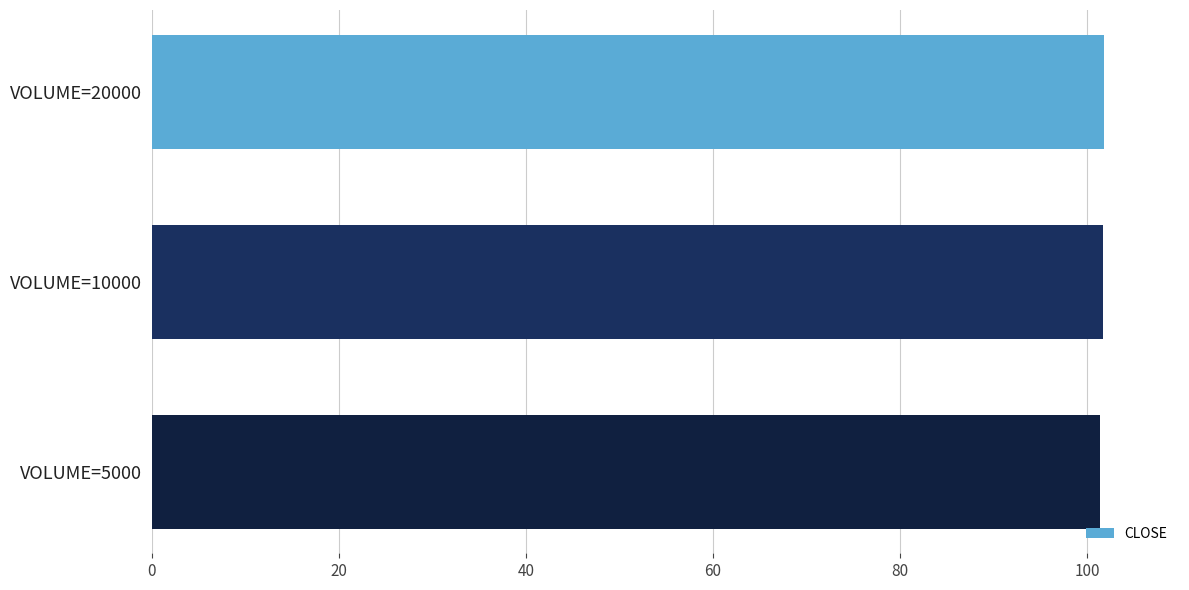

Does the chart contain any negative values?

No